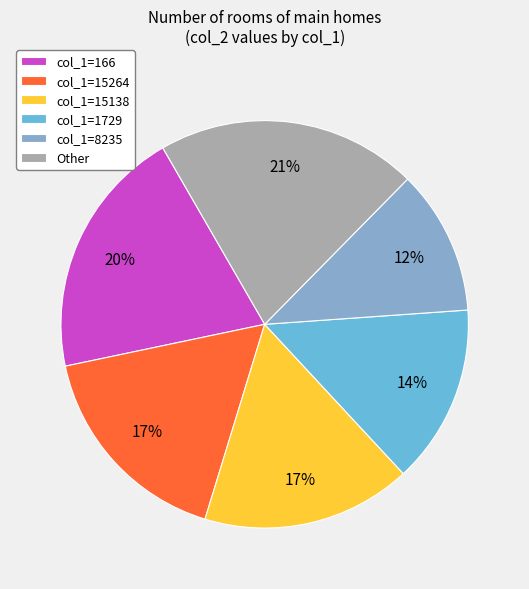

Approximately how many times larger is the value at col_1=15138 compared to col_1=166?

0.8